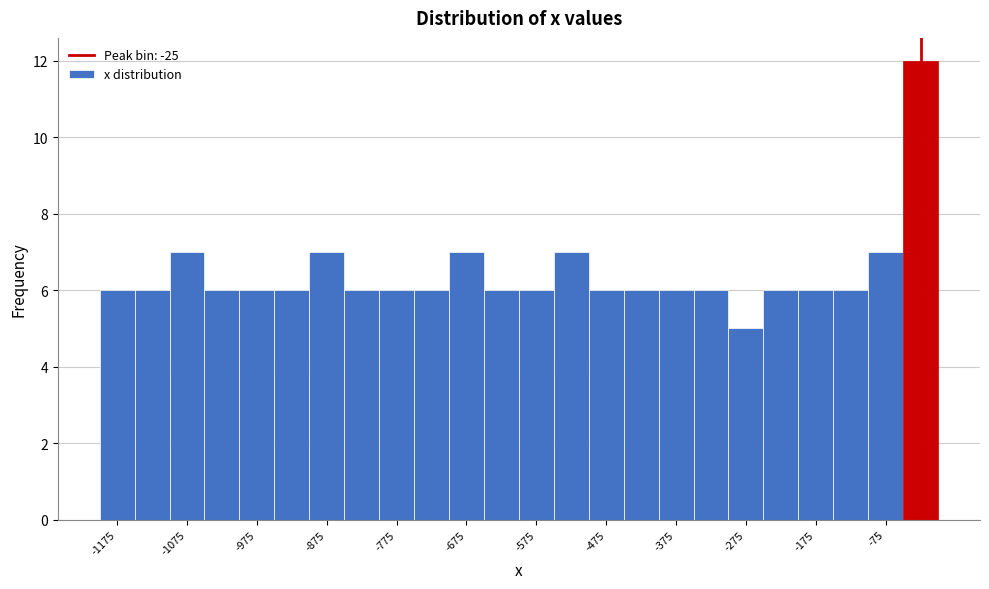

How tall is the bar that spans -600 to -550 on the x-axis? The values are not printed on the chart, so give them approximately, as read against the axis.

6